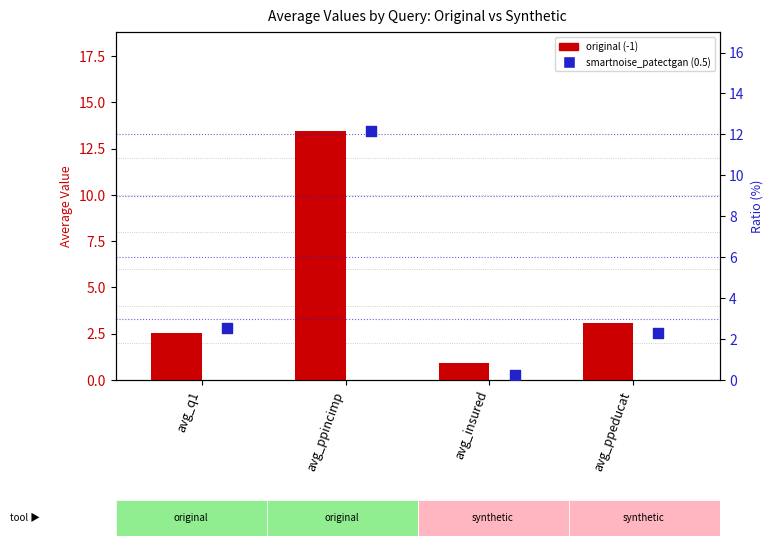

At how many categories does at least one series exceed 0?

4